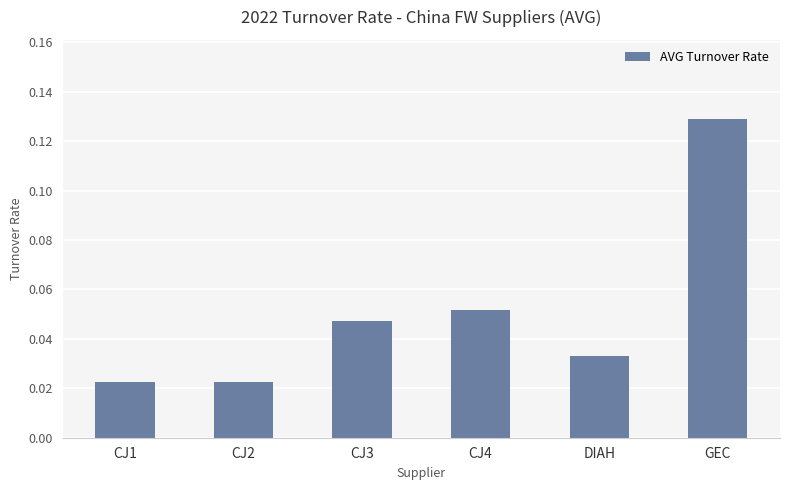

Which label corresponds to the largest value in the chart?

GEC